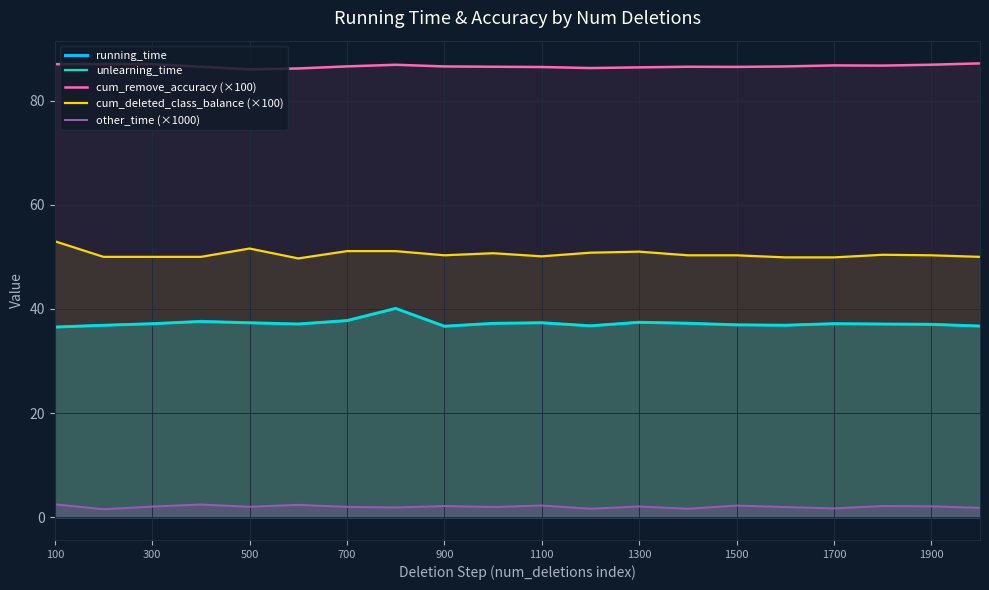

Reading left to right, list all the values displayed in this chart.

running_time: 36.5	36.9	37.2	37.6	37.3	37.1	37.8	40.1	36.7	37.2	37.3	36.8	37.4	37.2	36.9	36.9	37.2	37.1	37.0	36.7
unlearning_time: 36.5	36.9	37.2	37.6	37.3	37.1	37.8	40.1	36.7	37.2	37.3	36.8	37.4	37.2	36.9	36.9	37.2	37.1	37.0	36.7
cum_remove_accuracy (×100): 87.0	87.0	87.0	86.5	86.0	86.2	86.6	86.9	86.6	86.5	86.5	86.2	86.4	86.5	86.5	86.6	86.8	86.7	86.9	87.2
cum_deleted_class_balance (×100): 53.0	50.0	50.0	50.0	51.6	49.7	51.1	51.1	50.3	50.7	50.1	50.8	51.0	50.3	50.3	49.9	49.9	50.4	50.3	50.0
other_time (×1000): 2.5	1.6	2.1	2.4	2.0	2.4	2.0	1.9	2.2	2.0	2.3	1.6	2.1	1.6	2.2	2.0	1.7	2.2	2.1	1.8